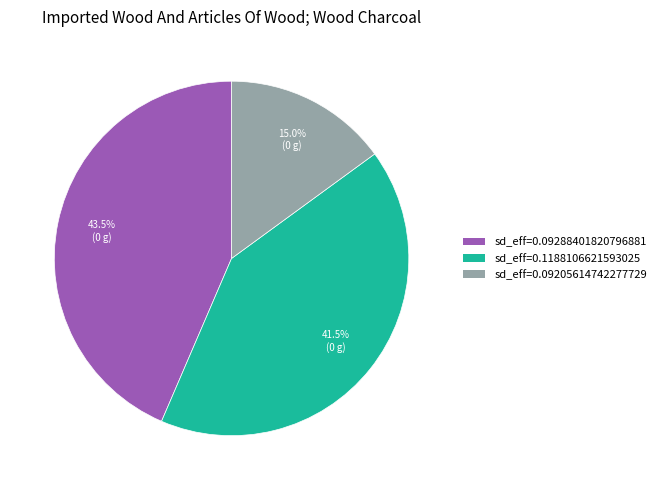

Is there any slice that represents more than half of the pie?

No